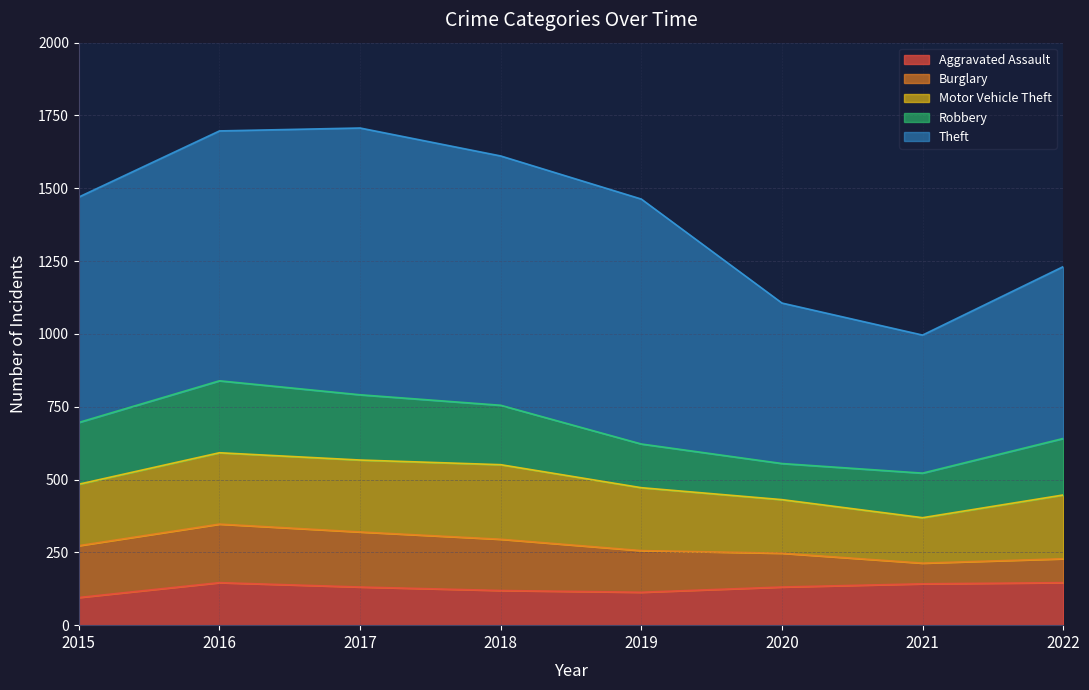

Reading right to left, list all the values displayed in this chart.

Aggravated Assault: 146	142	131	113	119	131	146	95
Burglary: 82	71	116	143	176	189	201	178
Motor Vehicle Theft: 219	156	184	216	256	247	245	211
Robbery: 194	153	124	150	204	224	247	212
Theft: 590	474	551	841	856	916	858	774